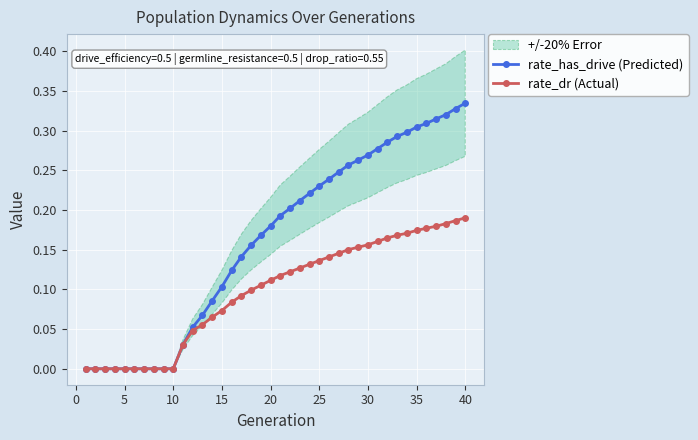

What is the difference between the maximum and minimum values in the rate_has_drive (Predicted) series?

0.3